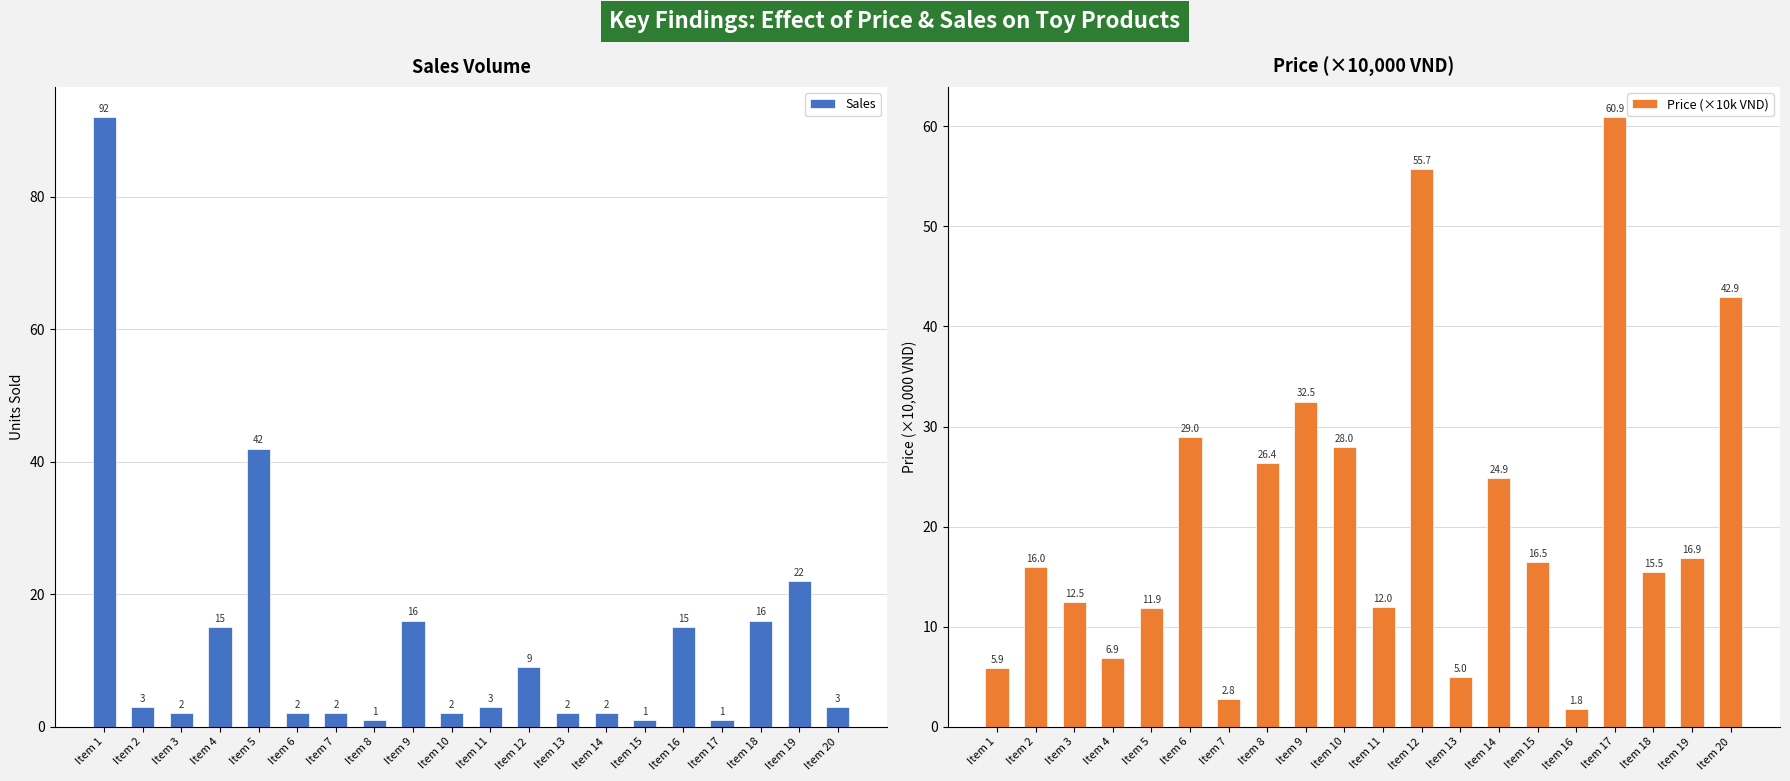

What is the sum of all Sales values?

251